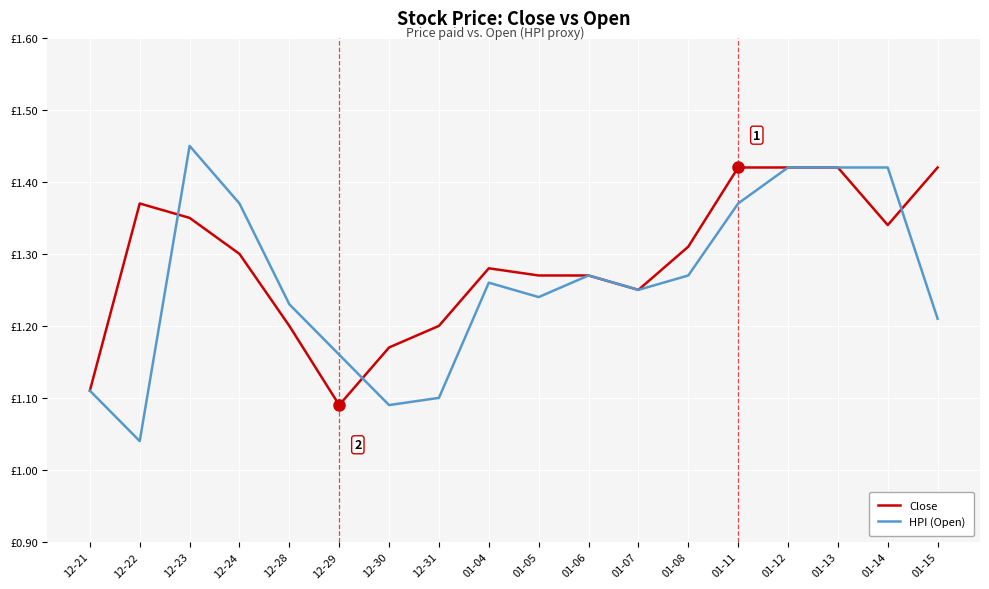

What are all the series names shown in the legend?

Close, HPI (Open)